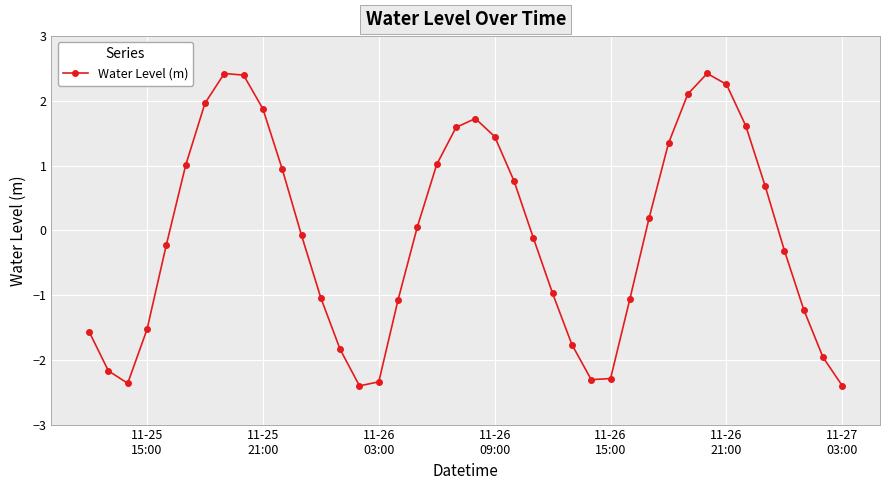

What is the greatest value displayed?

2.4